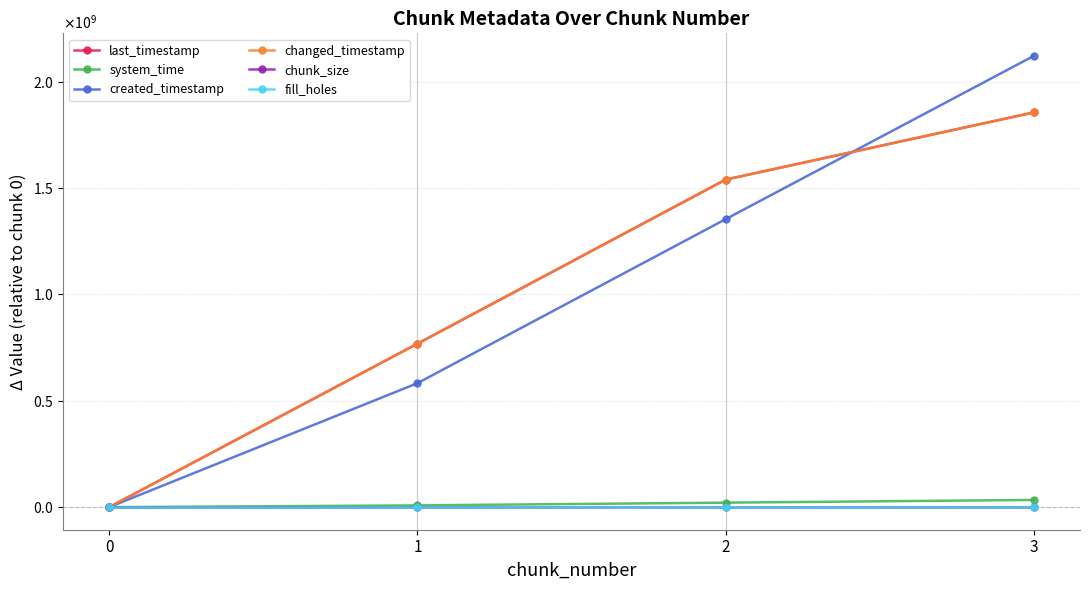

Does the chart have visible grid lines?

Yes